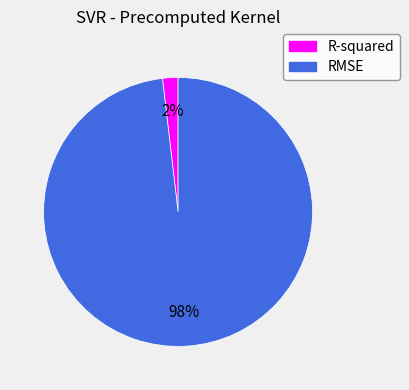

Rank the categories by value from highest to lowest.

RMSE, R-squared